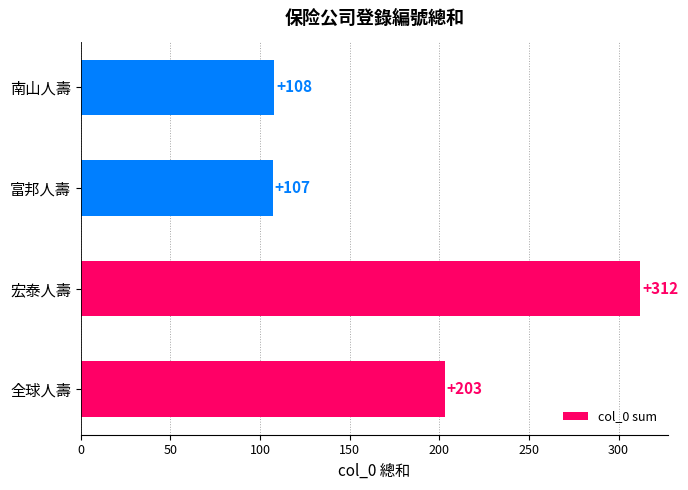

The chart shows a value of 312 at 宏泰人壽. True or false?

True